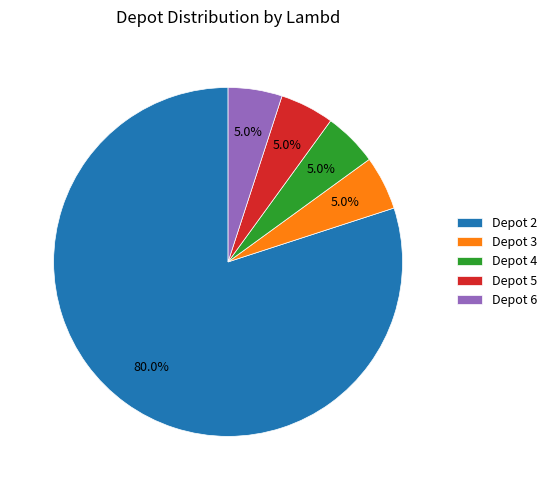

Which category has the biggest portion of the pie?

Depot 2